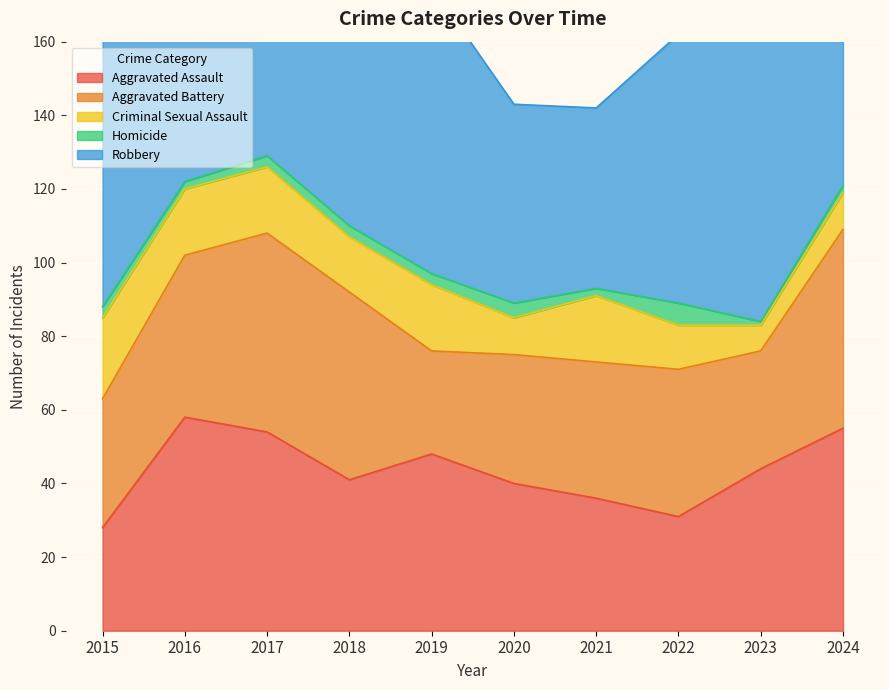

How many interior local valleys does the Homicide series have?

3